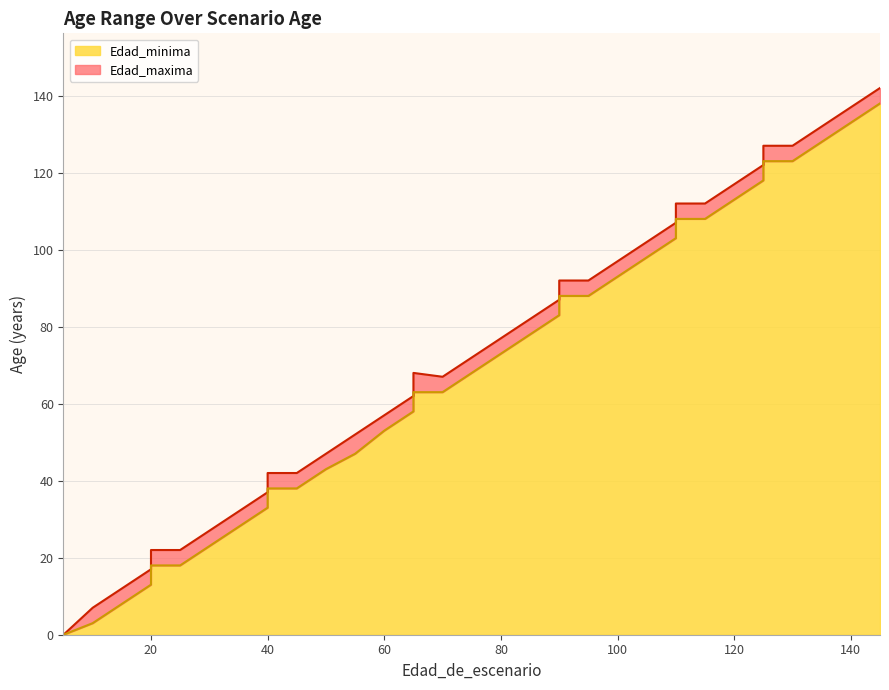

Rank the series by their maximum value, from highest to lowest.

Edad_maxima, Edad_minima